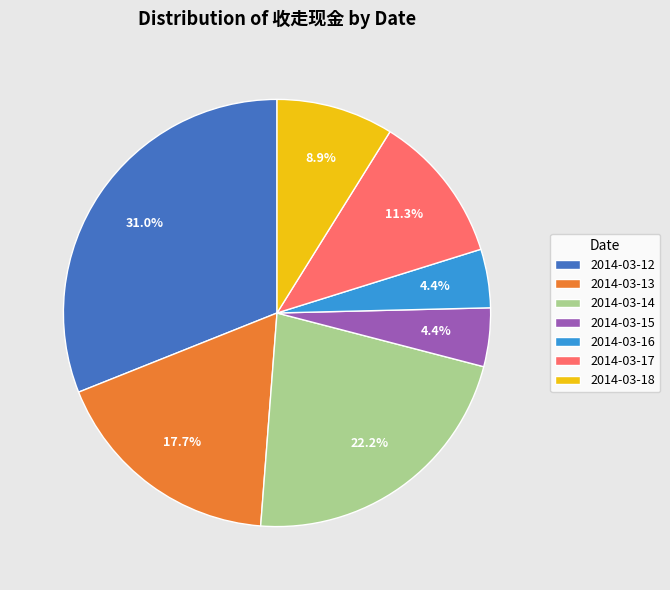

Which has a higher value, 2014-03-17 or 2014-03-18?

2014-03-17